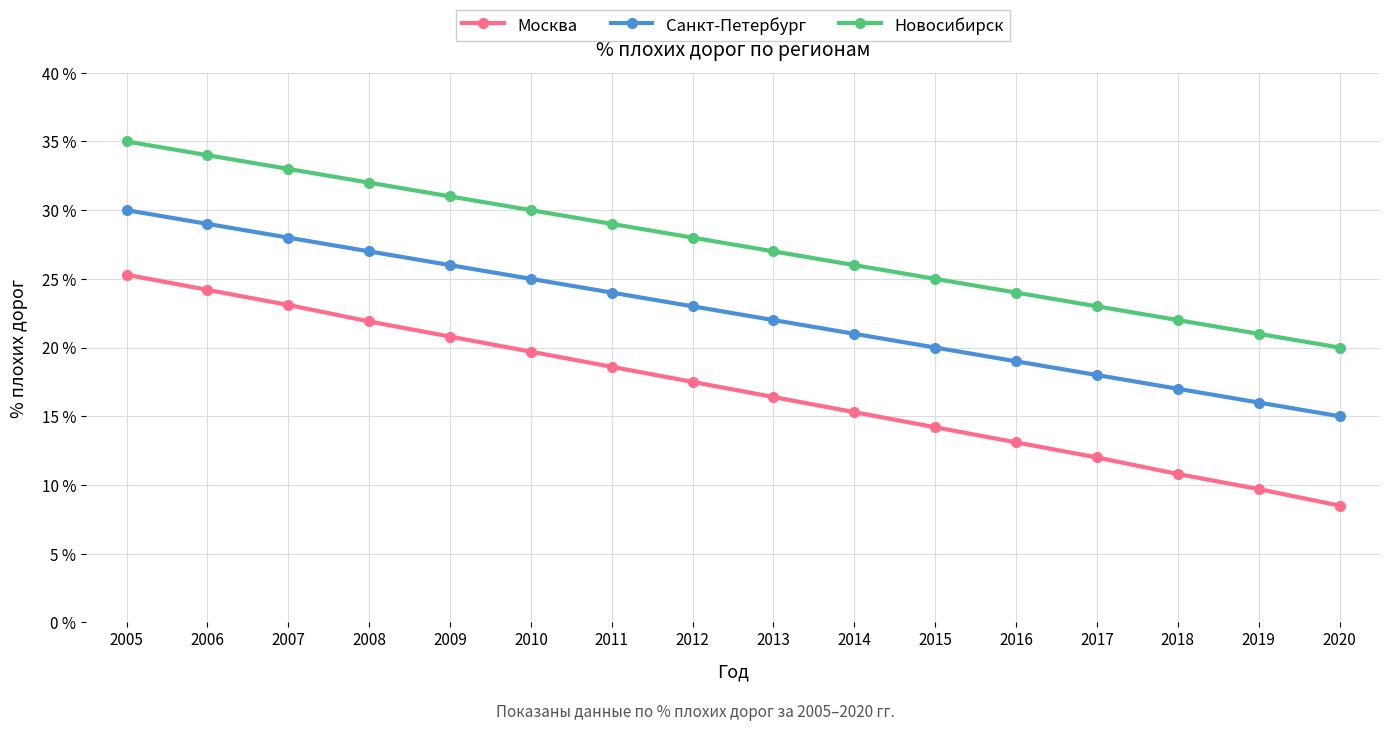

What is the maximum value for Санкт-Петербург?

30.0